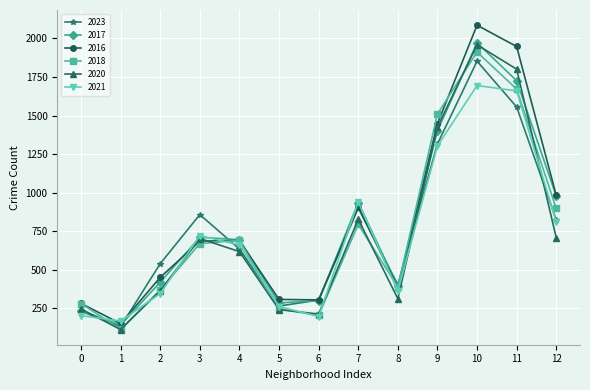

What is the highest value of the 2018 series?

1912